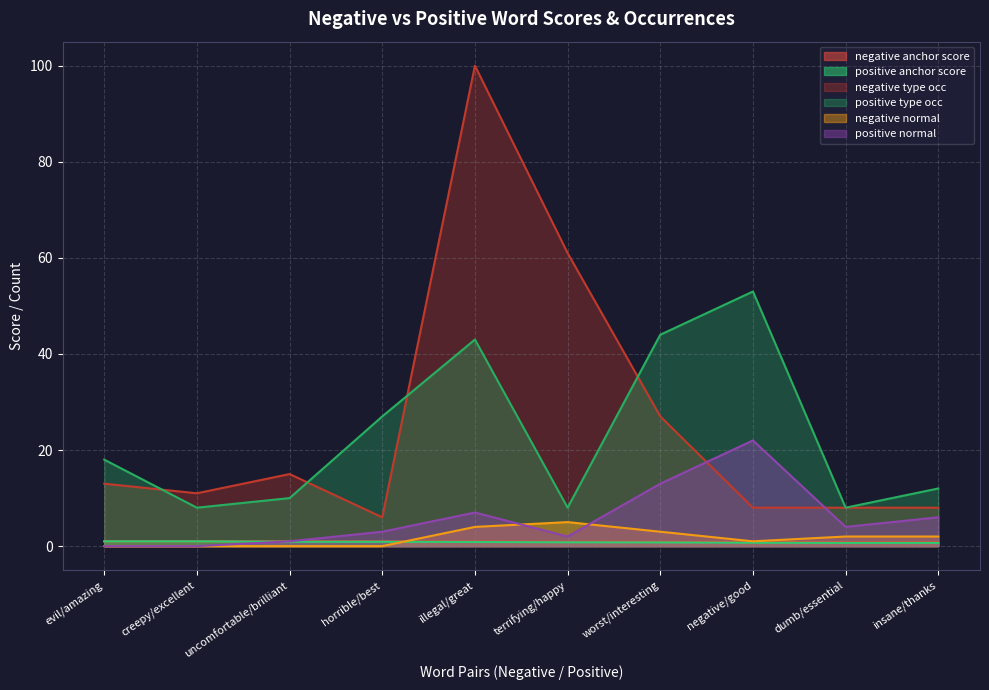

Reading left to right, transcribe all the data shown in this chart.

negative anchor score: 1.0	1.0	1.0	1.0	1.0	0.9	0.9	0.9	0.8	0.8
positive anchor score: 1.0	1.0	0.9	0.9	0.9	0.8	0.8	0.7	0.7	0.7
negative type occ: 13.0	11.0	15.0	6.0	100.0	61.0	27.0	8.0	8.0	8.0
positive type occ: 18.0	8.0	10.0	27.0	43.0	8.0	44.0	53.0	8.0	12.0
negative normal: 0.0	0.0	0.0	0.0	4.0	5.0	3.0	1.0	2.0	2.0
positive normal: 0.0	0.0	1.0	3.0	7.0	2.0	13.0	22.0	4.0	6.0